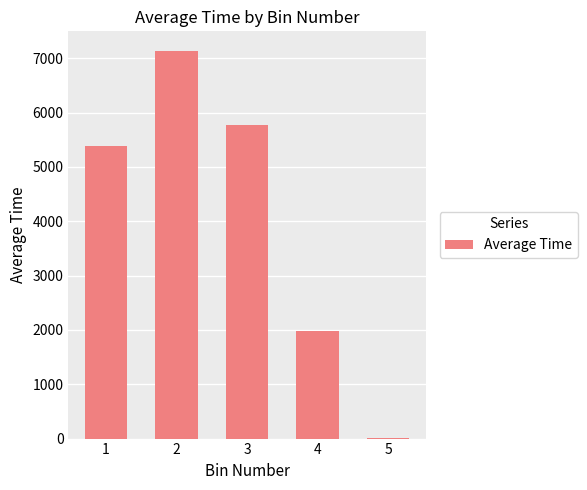

Reading left to right, what are all the values shown in this chart?

1=5381.4	2=7140.1	3=5778.6	4=1984.5	5=4.0